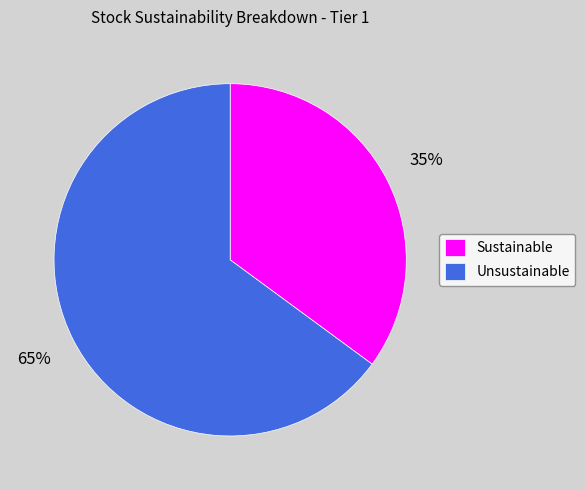

Is the sum of Sustainable and Unsustainable greater than half?

Yes